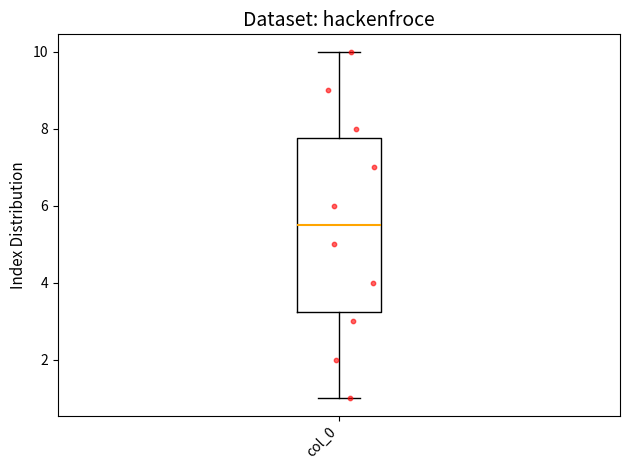

Transcribe this box plot: give where the median line is, the range the box spans, and where the two whiskers end, as read against the y-axis. The values are not printed on the chart, so give them approximately, as read against the axis.

median 5.6, box 3.2 to 7.8, whiskers 1.0 to 10.0